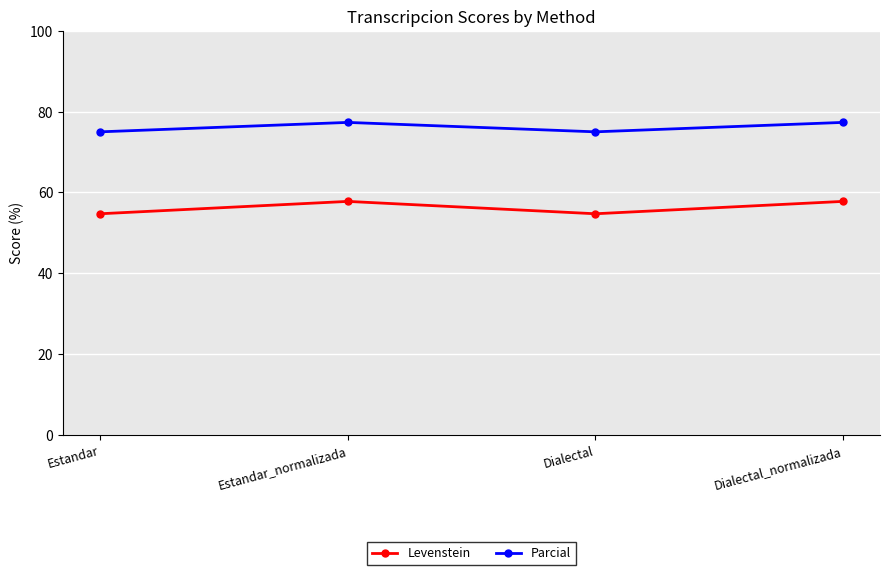

In Levenstein, how many points are lower than both neighbors (excluding endpoints)?

1